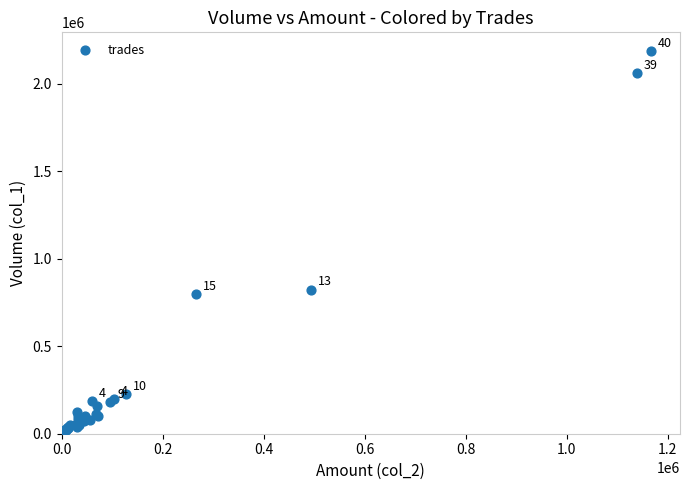

What Y value in the scatter plot is closest to 1097000?

823000